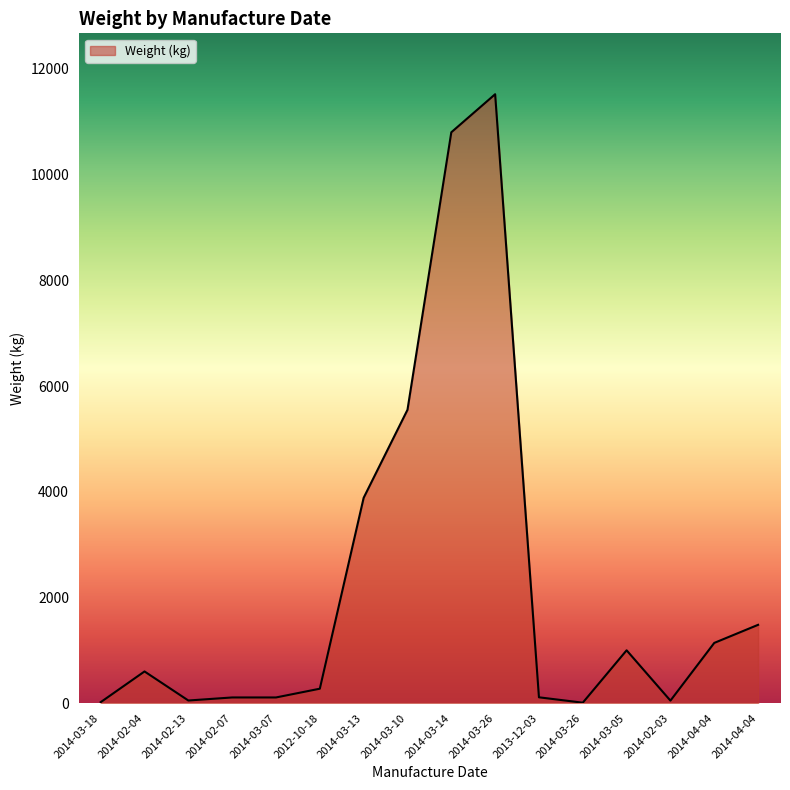

What is the label of the 3rd point from the left?

2014-02-13